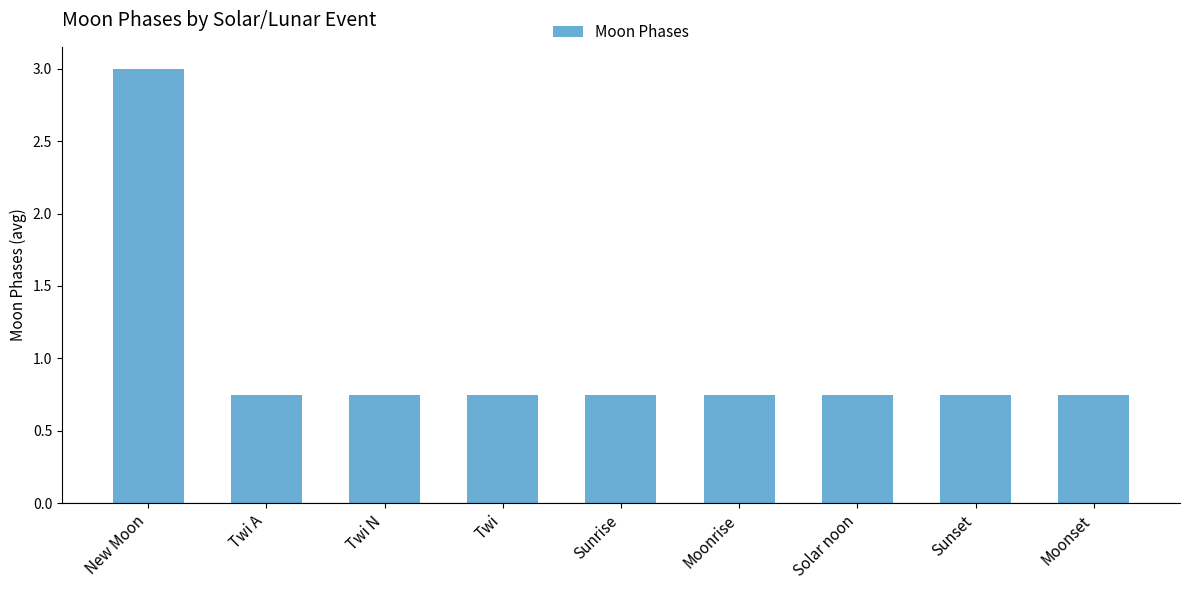

What position from the right is Twi N?

7